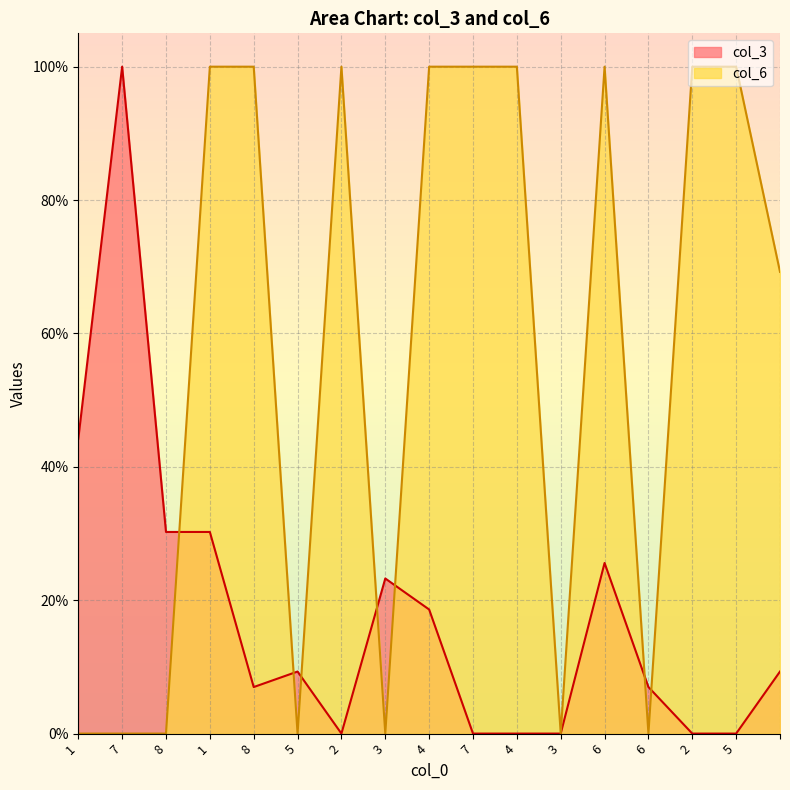

Which series changed the most between 7 and 4?

col_6